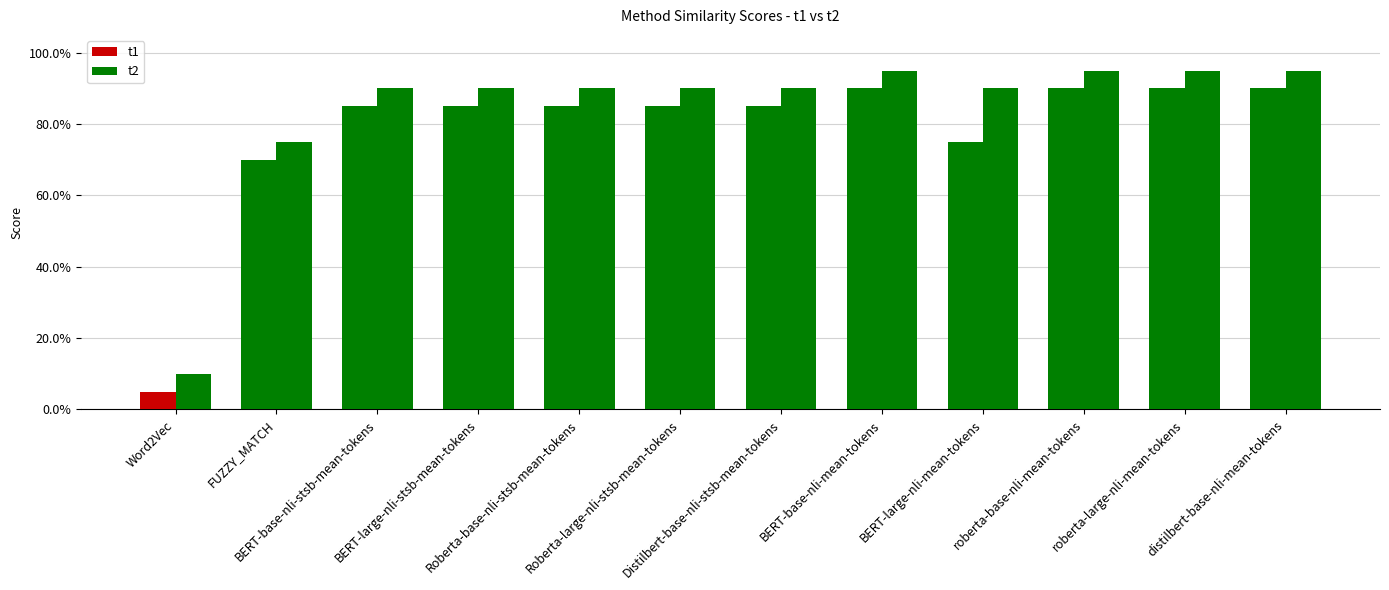

Reading left to right, transcribe all the data shown in this chart.

t1: Word2Vec=0.1	FUZZY_MATCH=0.7	BERT-base-nli-stsb-mean-tokens=0.8	BERT-large-nli-stsb-mean-tokens=0.8	Roberta-base-nli-stsb-mean-tokens=0.8	Roberta-large-nli-stsb-mean-tokens=0.8	Distilbert-base-nli-stsb-mean-tokens=0.8	BERT-base-nli-mean-tokens=0.9	BERT-large-nli-mean-tokens=0.8	roberta-base-nli-mean-tokens=0.9	roberta-large-nli-mean-tokens=0.9	distilbert-base-nli-mean-tokens=0.9
t2: Word2Vec=0.1	FUZZY_MATCH=0.8	BERT-base-nli-stsb-mean-tokens=0.9	BERT-large-nli-stsb-mean-tokens=0.9	Roberta-base-nli-stsb-mean-tokens=0.9	Roberta-large-nli-stsb-mean-tokens=0.9	Distilbert-base-nli-stsb-mean-tokens=0.9	BERT-base-nli-mean-tokens=0.9	BERT-large-nli-mean-tokens=0.9	roberta-base-nli-mean-tokens=0.9	roberta-large-nli-mean-tokens=0.9	distilbert-base-nli-mean-tokens=0.9